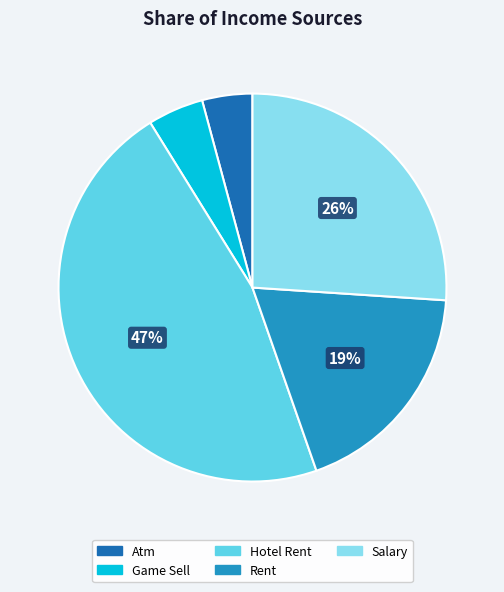

To the nearest percent, what is the combined percentage of Rent and Atm?

23%